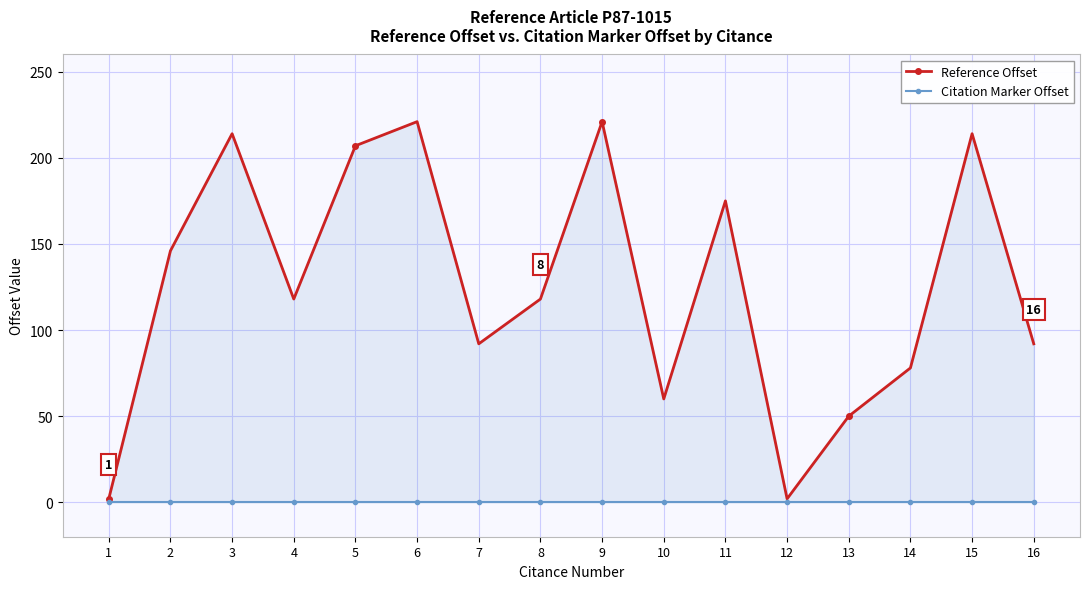

How many series are shown in this chart?

2